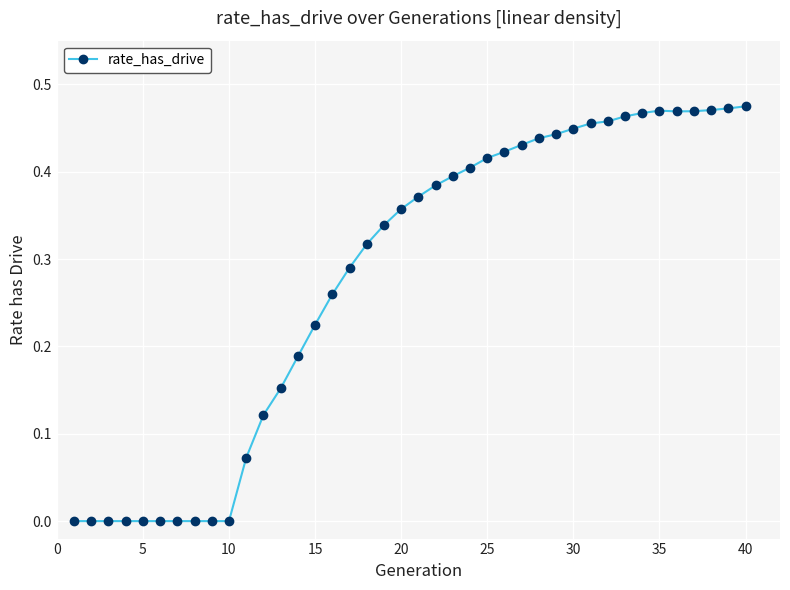

How many interior local valleys (lower than both neighbors) does the data have?

1